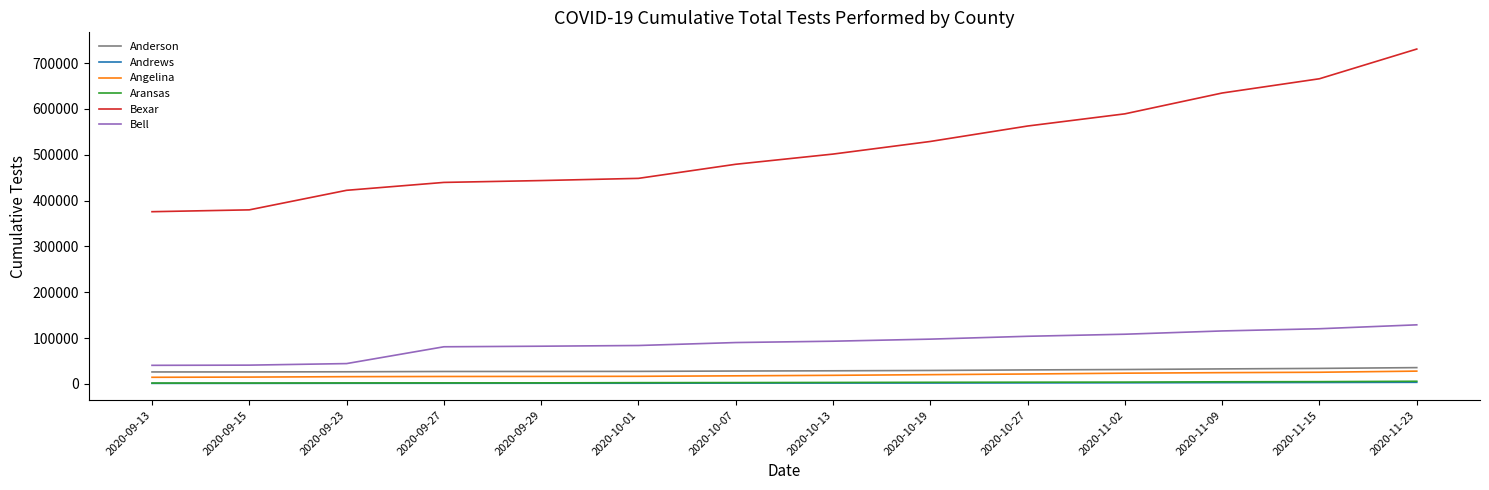

How many categories are shown in the chart?

14